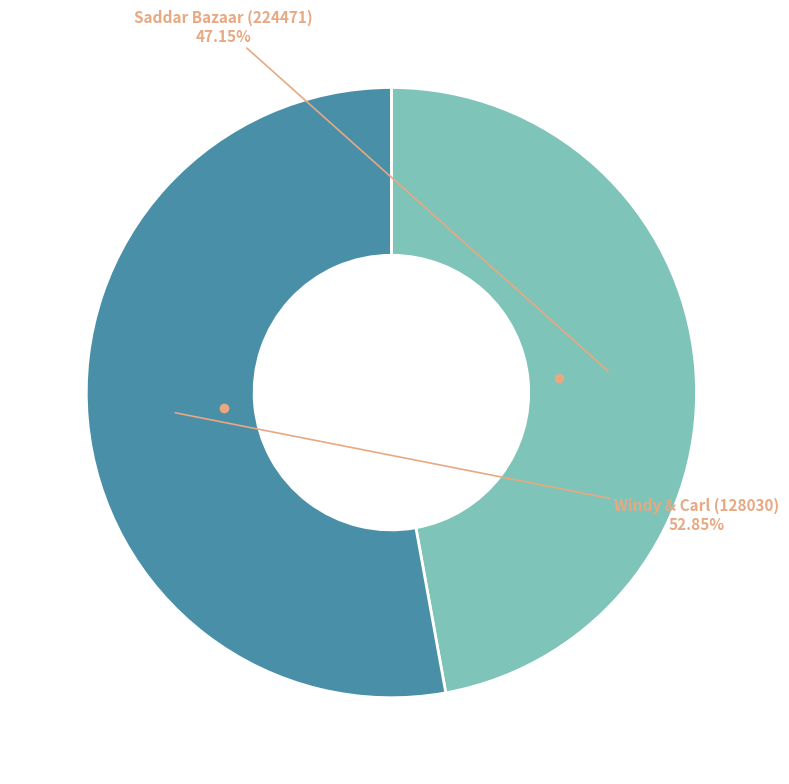

Is there a majority slice in this chart?

Yes